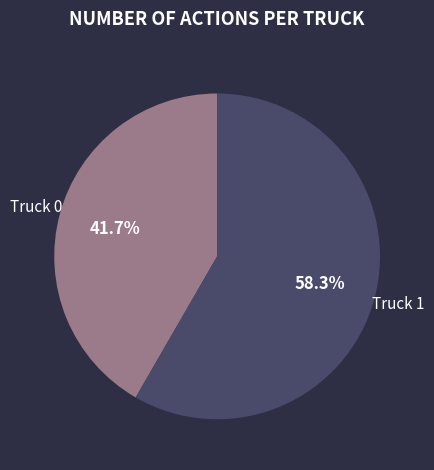

What percentage is the Truck 0 slice, to the nearest percent?

42%